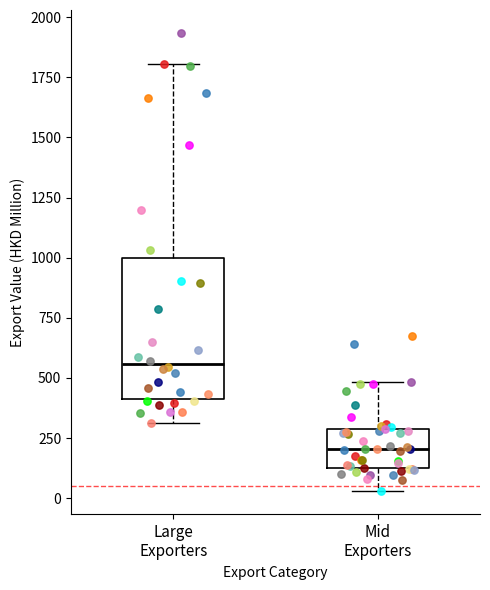

Where does the lower whisker of the box for Mid Exporters end on the y-axis? The values are not printed on the chart, so give them approximately, as read against the axis.

50